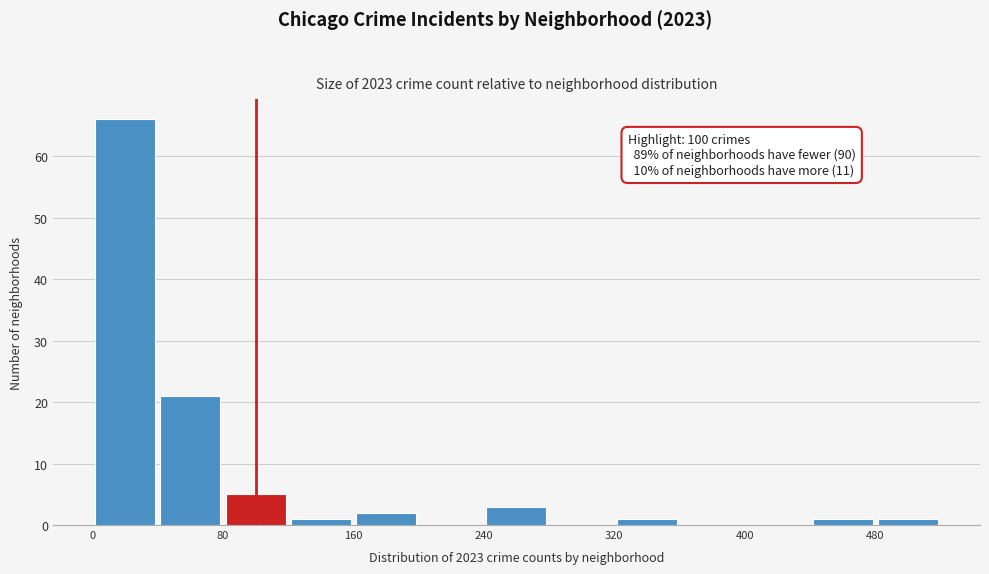

Which range on the x-axis has the tallest bar?

0 to 40